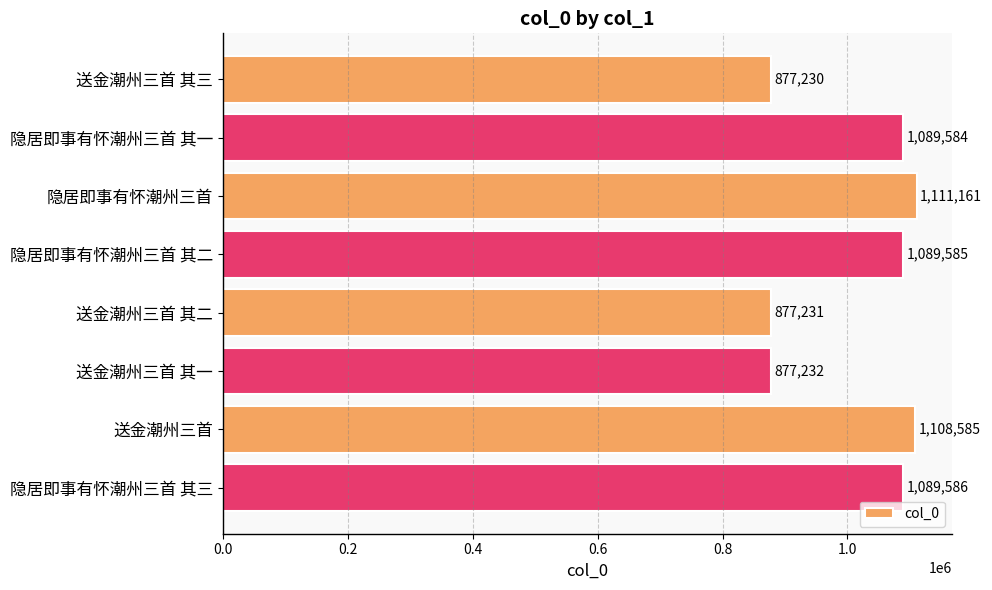

The value at 隐居即事有怀潮州三首 其二 is 1745248. True or false?

False